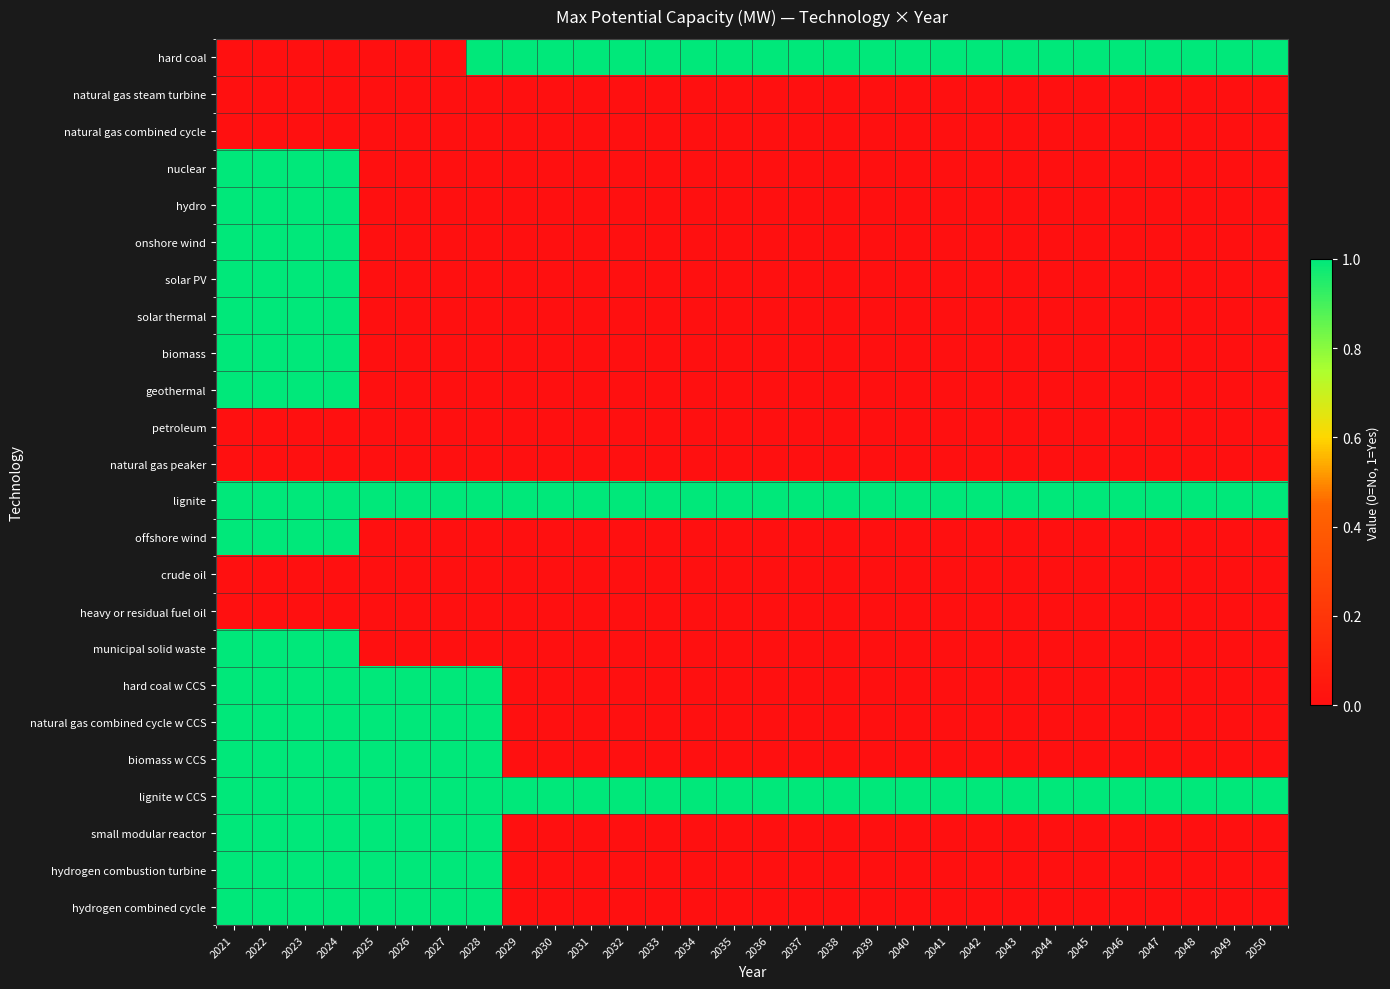

Which category has the lowest value across all series?

2021